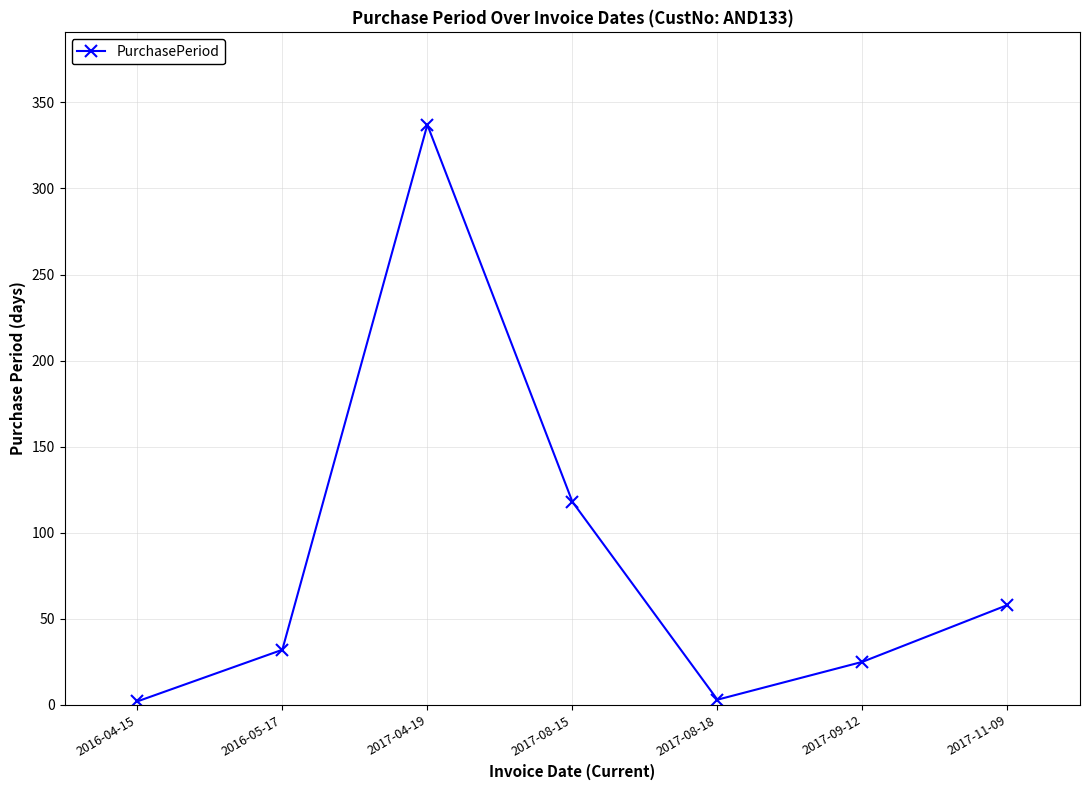

The chart shows a value of 58 at 2017-11-09. True or false?

True